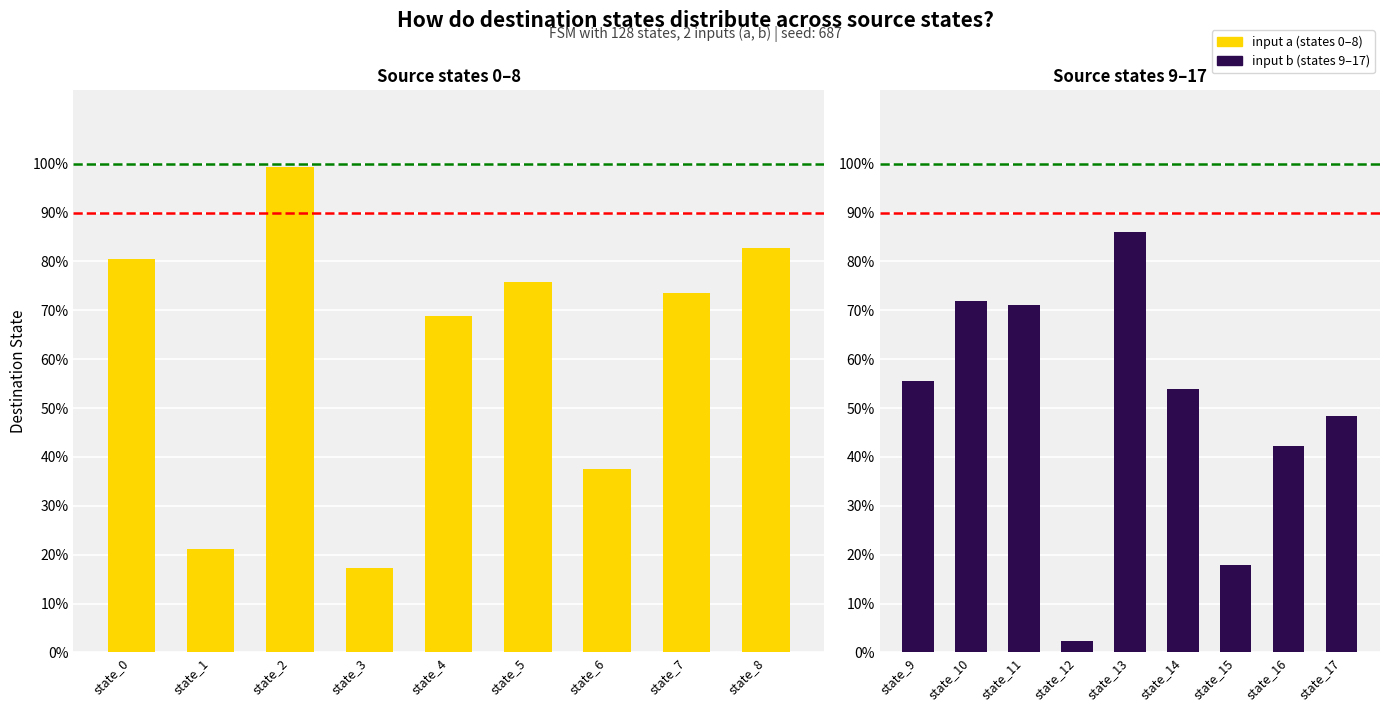

True or false: input b has a value of 79.7 at state_5.

False